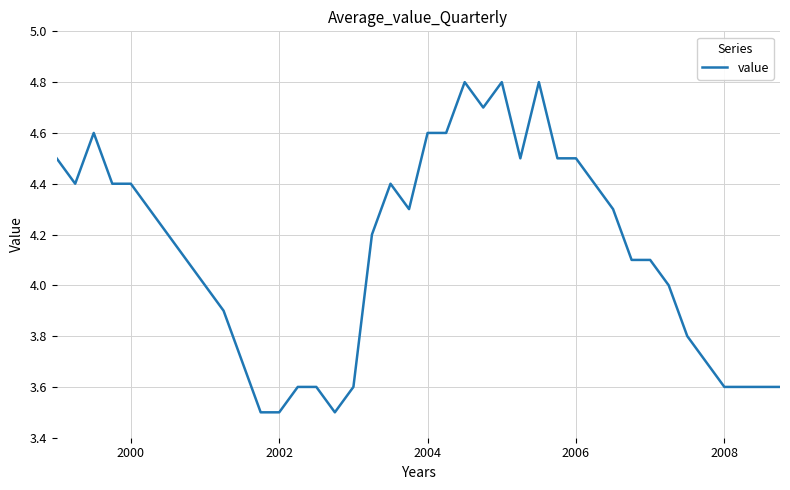

Reading left to right, extract all data points from this chart.

4.5	4.4	4.6	4.4	4.4	4.3	4.2	4.1	4.0	3.9	3.7	3.5	3.5	3.6	3.6	3.5	3.6	4.2	4.4	4.3	4.6	4.6	4.8	4.7	4.8	4.5	4.8	4.5	4.5	4.4	4.3	4.1	4.1	4.0	3.8	3.7	3.6	3.6	3.6	3.6